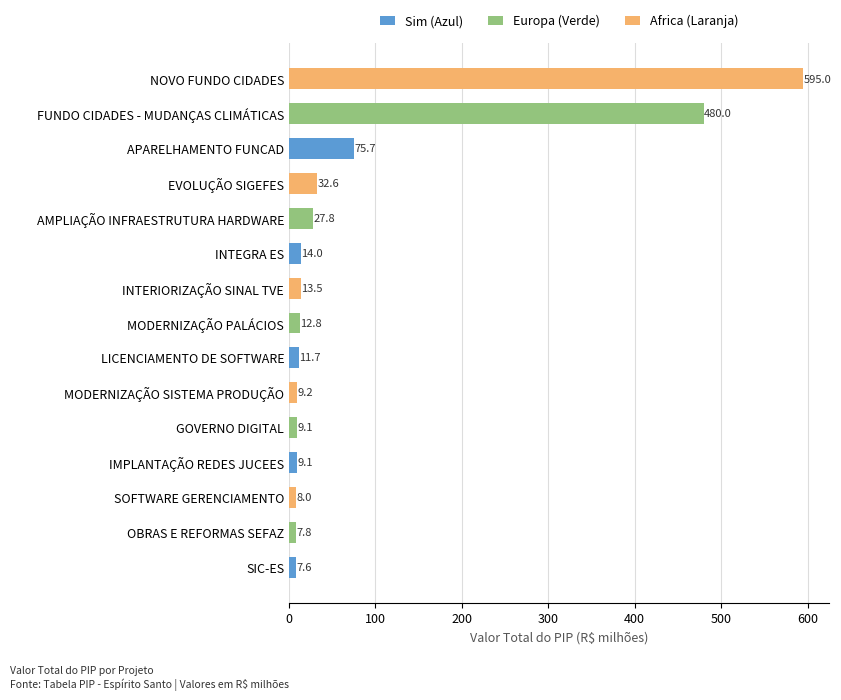

The chart shows a value of 8.0 at SOFTWARE GERENCIAMENTO. True or false?

True